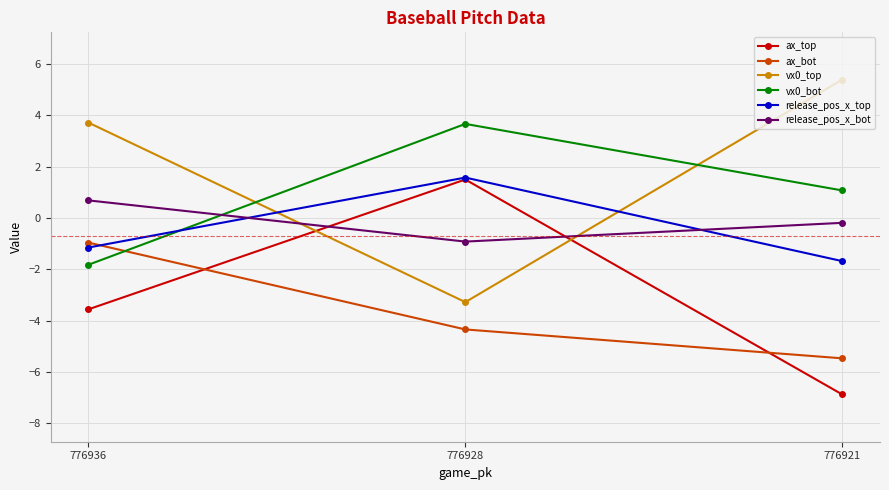

What is the value of the vx0_top point at the 2nd from the left?

-3.3